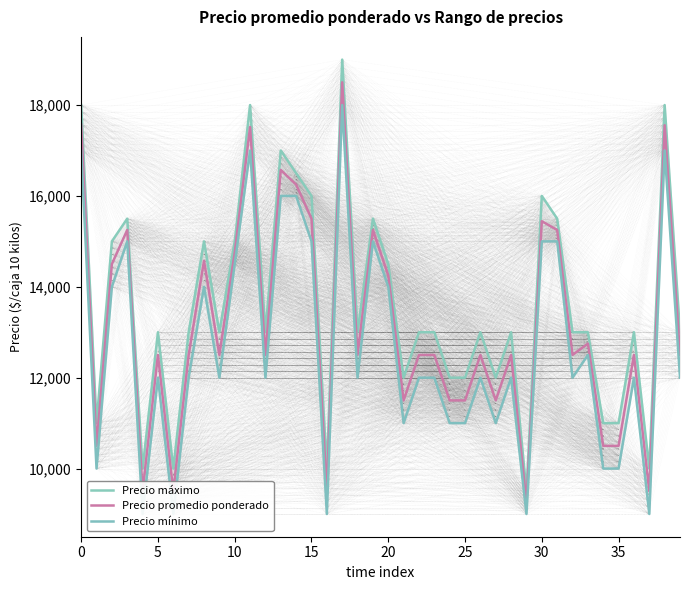

What is the spread (max minus min) of values at 37?

1000